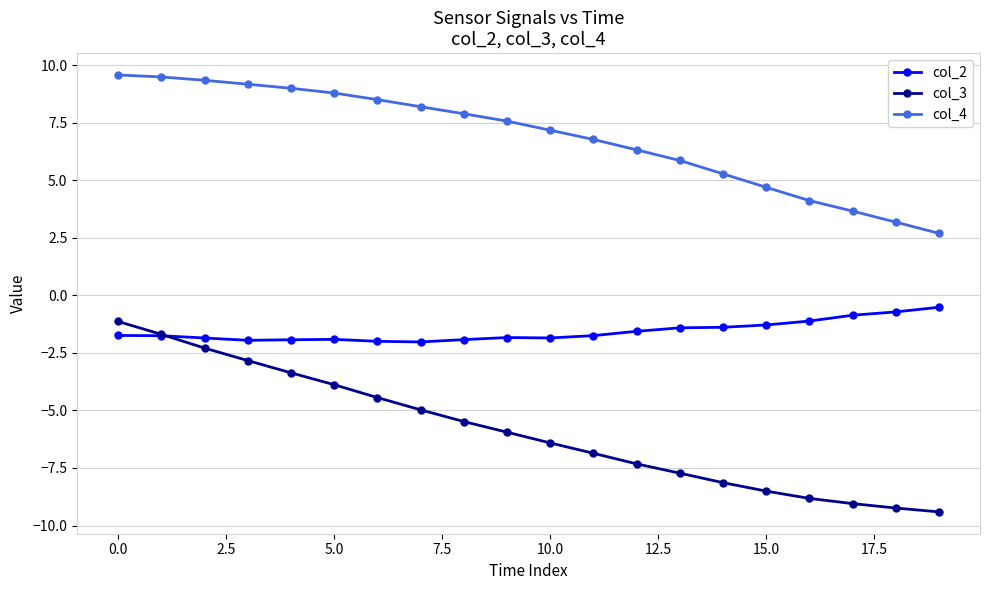

Which series has the largest total across all categories?

col_4